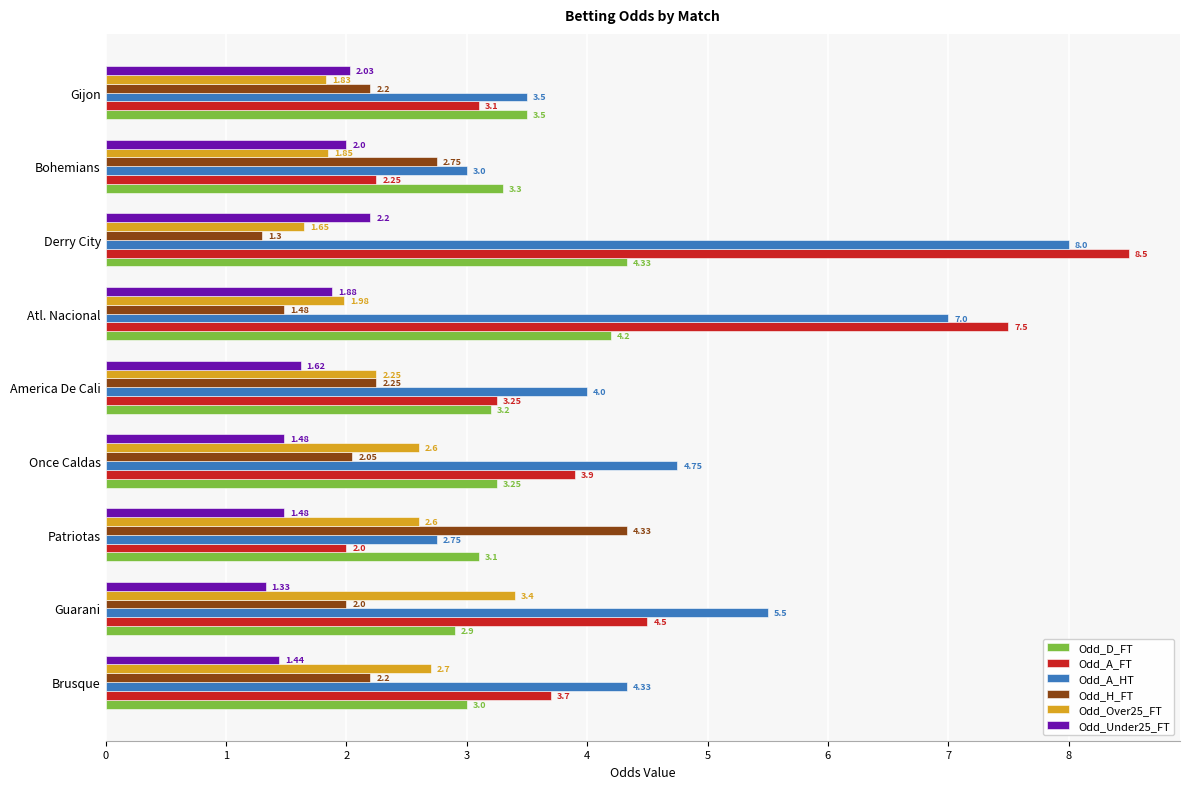

What is the difference between the maximum and second lowest values in the Odd_A_HT series?

5.0